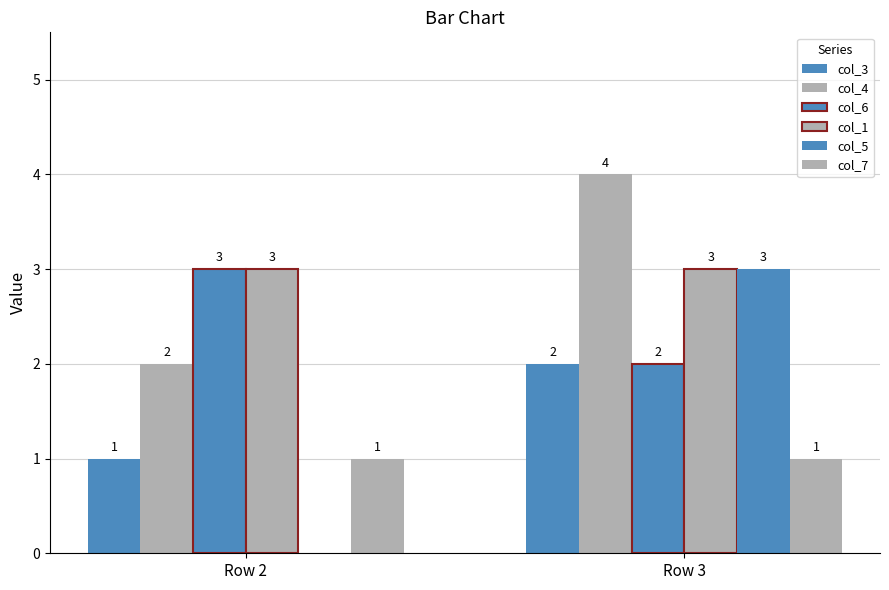

How many groups of bars are there?

2